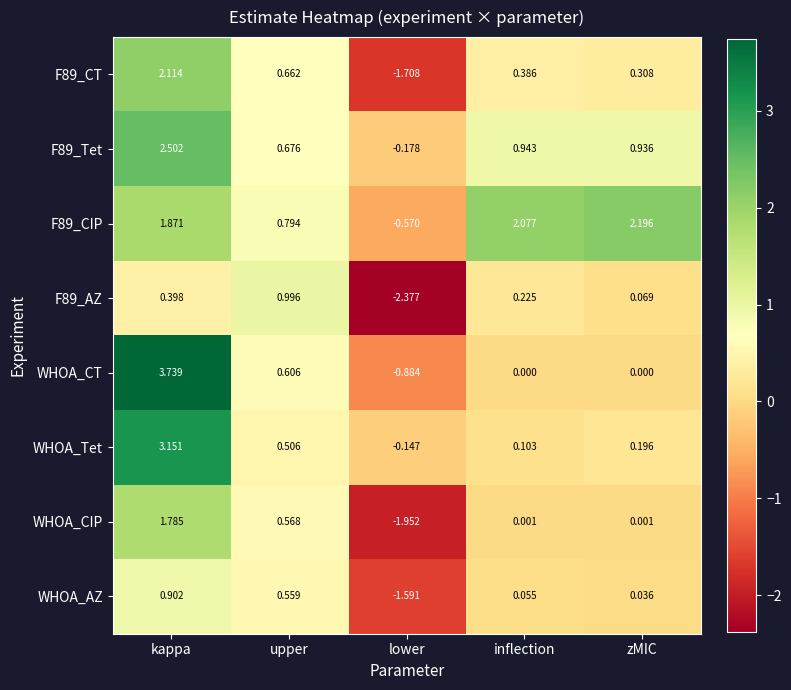

Rank the categories by F89_AZ value from highest to lowest.

upper, kappa, inflection, zMIC, lower